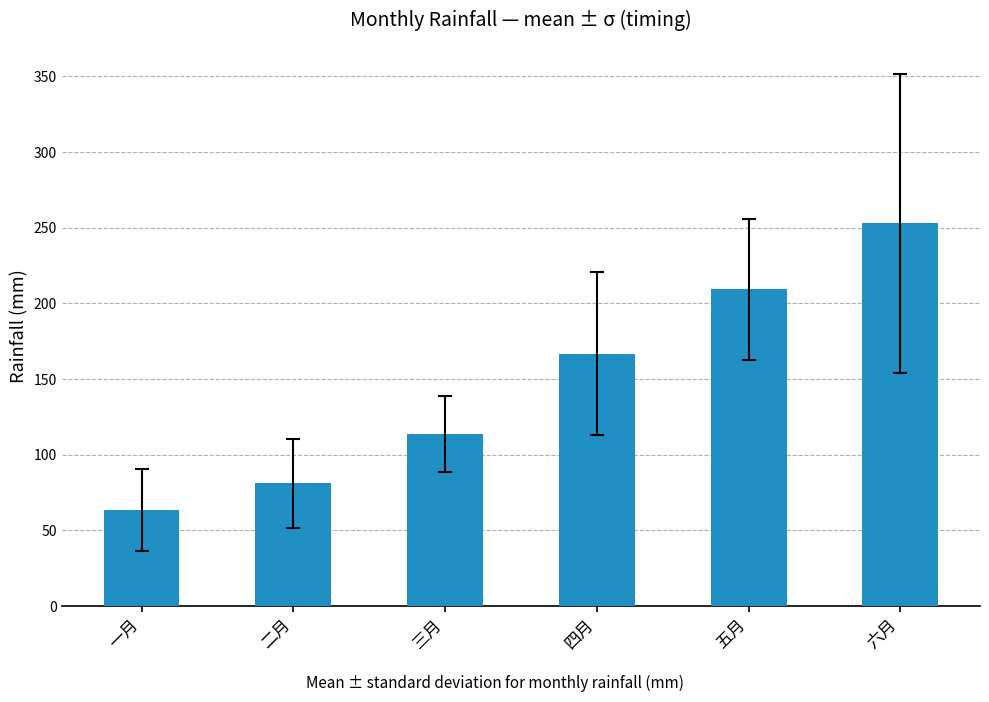

What is the label of the 2nd bar from the left?

二月